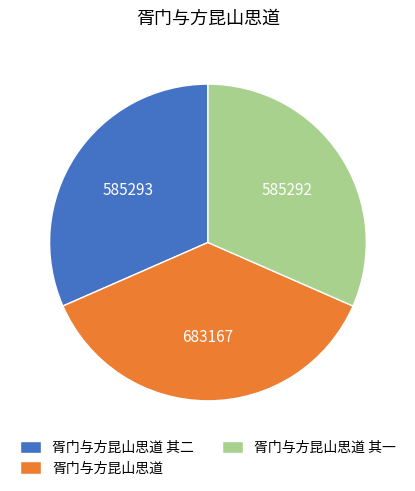

What is the ratio of the value at 胥门与方昆山思道 其一 to the value at 胥门与方昆山思道?

0.9